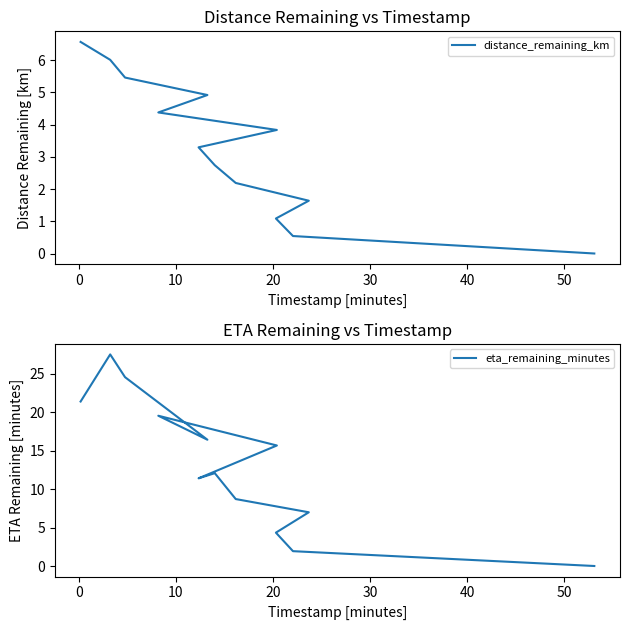

What is the value of the eta_remaining_minutes point at the 8th from the left?

12.1